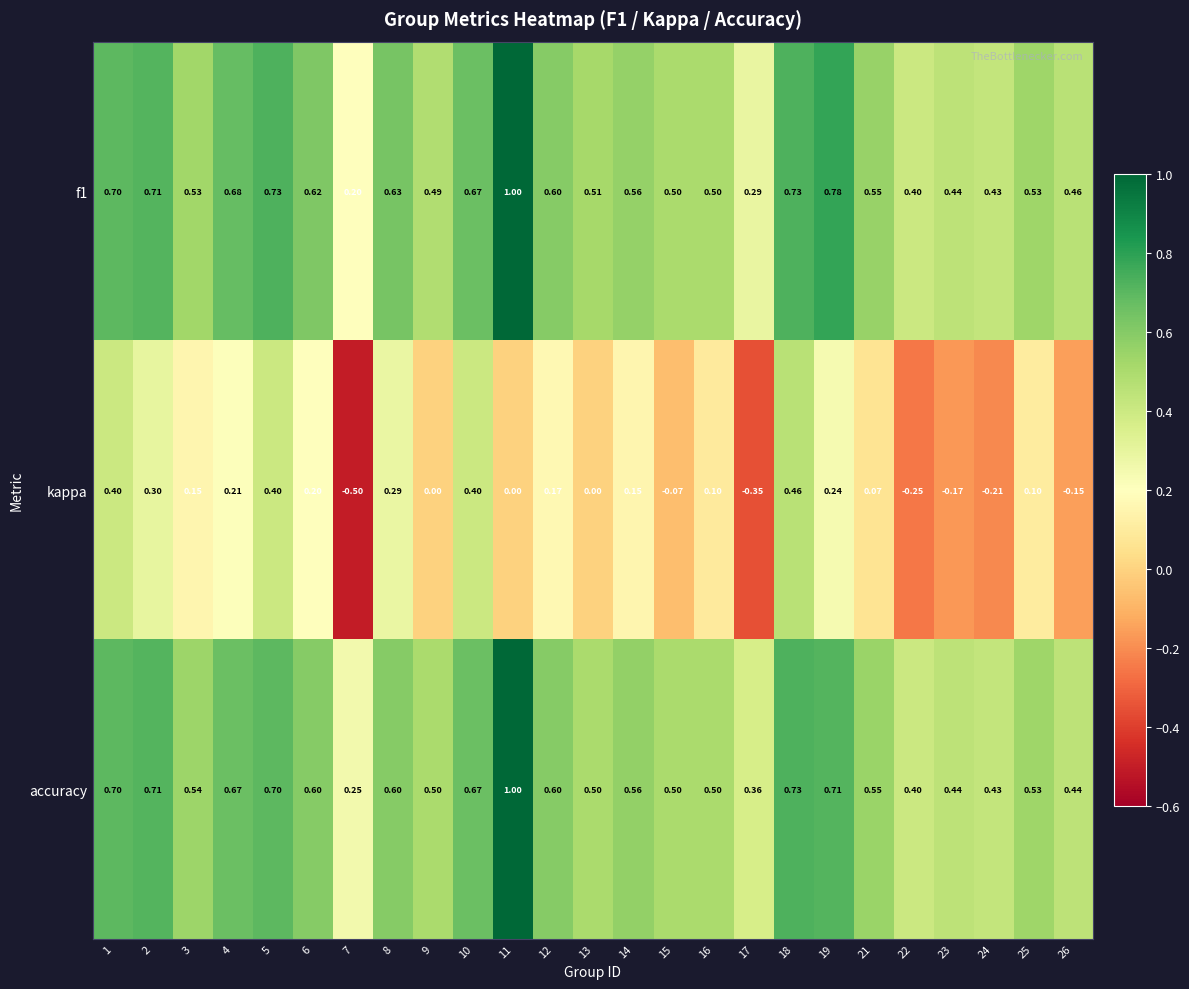

What is the spread (max minus min) of values at 9?

0.5